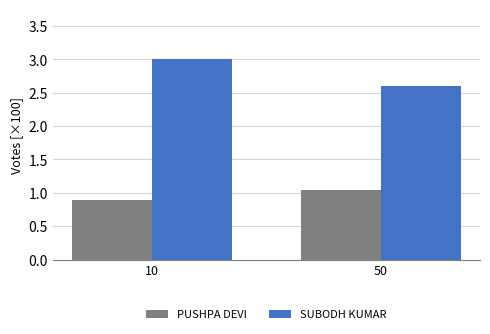

What are all the series names shown in the legend?

PUSHPA DEVI, SUBODH KUMAR